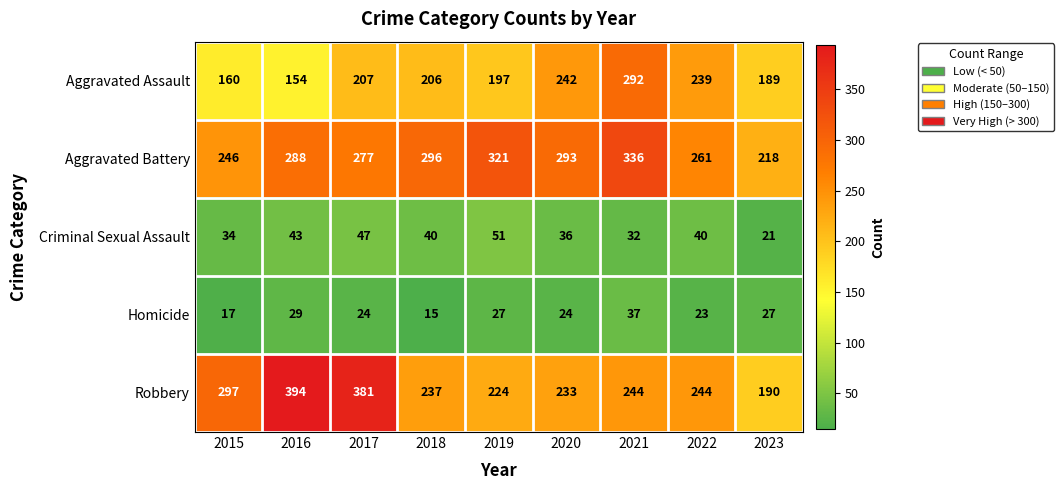

The Homicide series shows 23 at 2022. True or false?

True